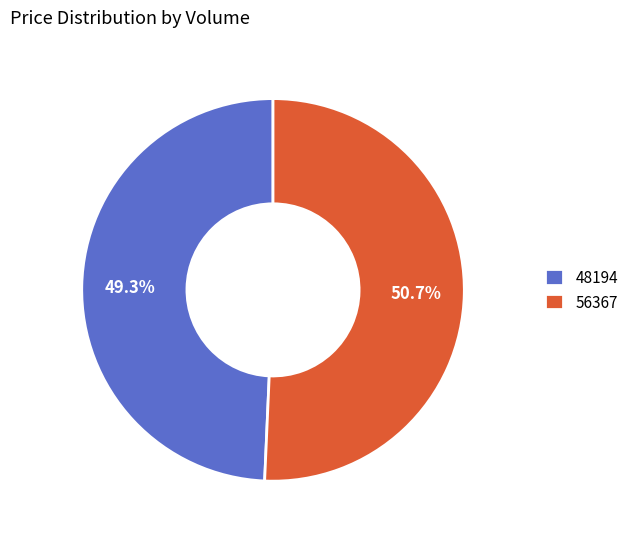

True or false: 56367 accounts for 45% of the total.

False